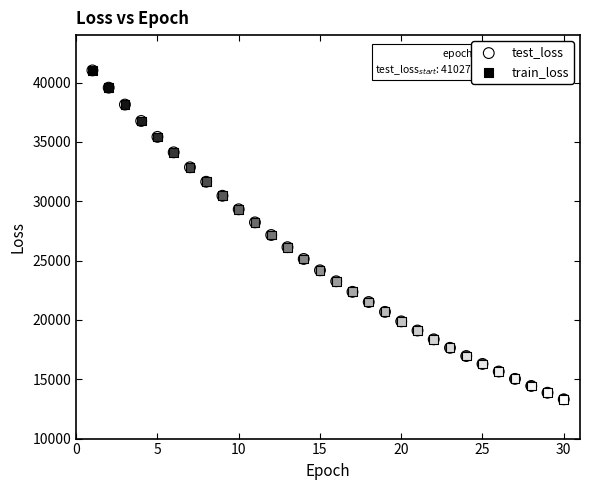

Which series has the largest Y range (max minus min)?

train_loss